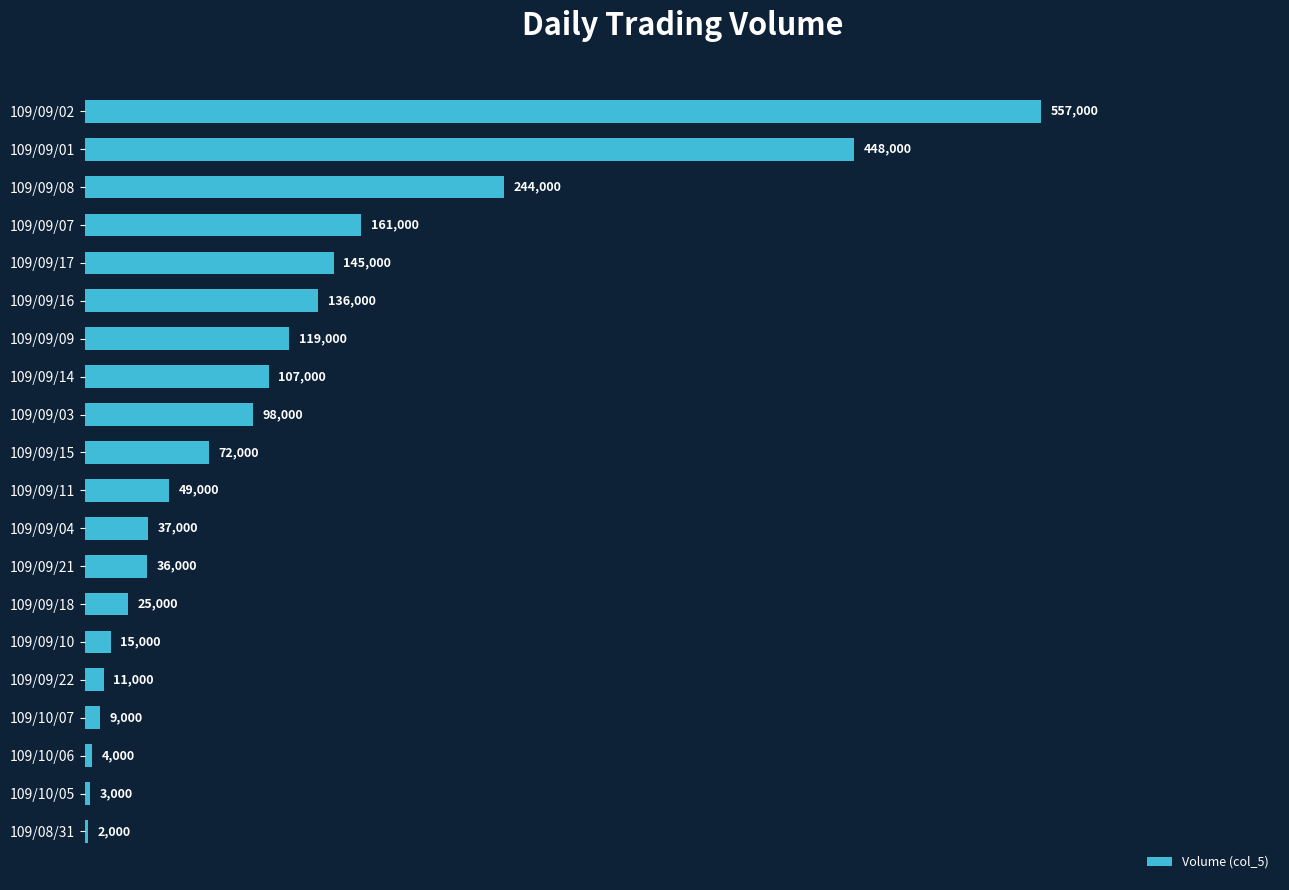

Which has a higher value, 109/09/03 or 109/09/10?

109/09/03